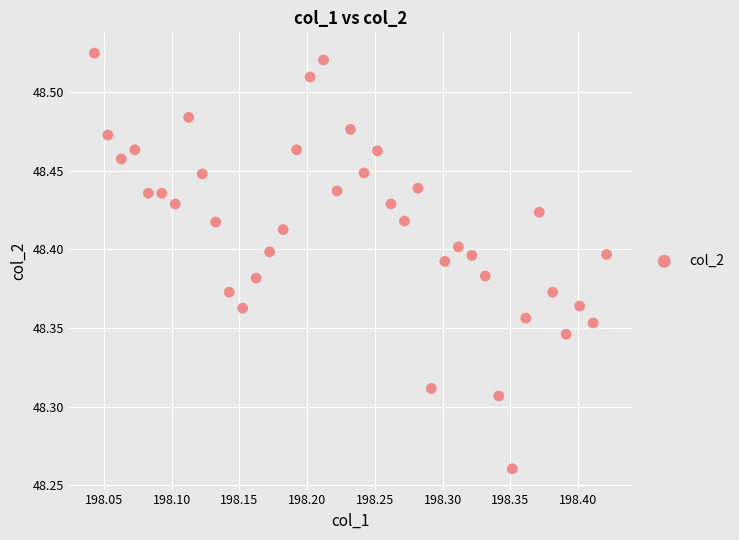

What is the range of Y values (max minus min)?

0.3